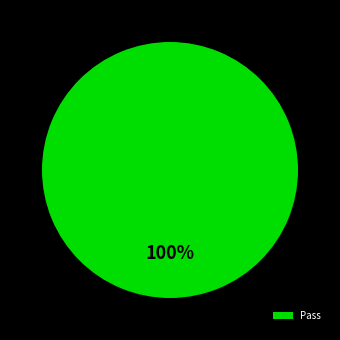

What percentage is the Pass slice, to the nearest percent?

100%